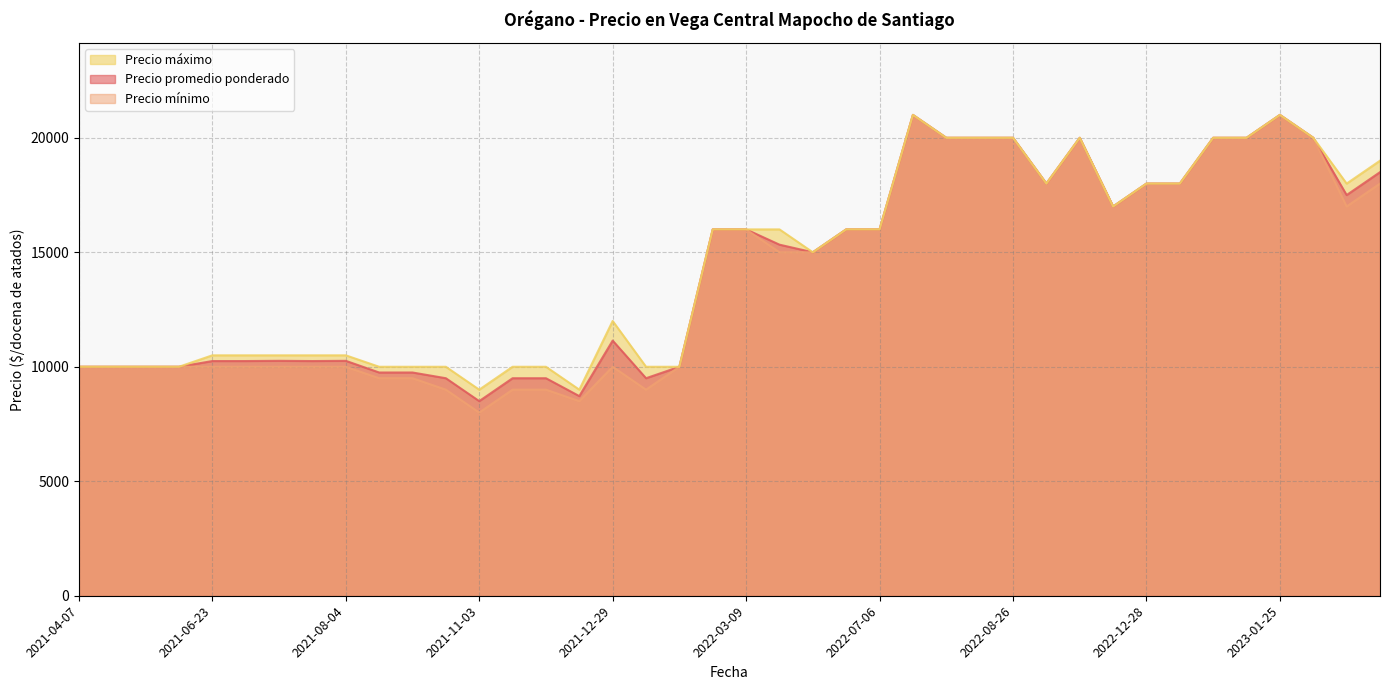

What is the minimum value for Precio mínimo?

8000